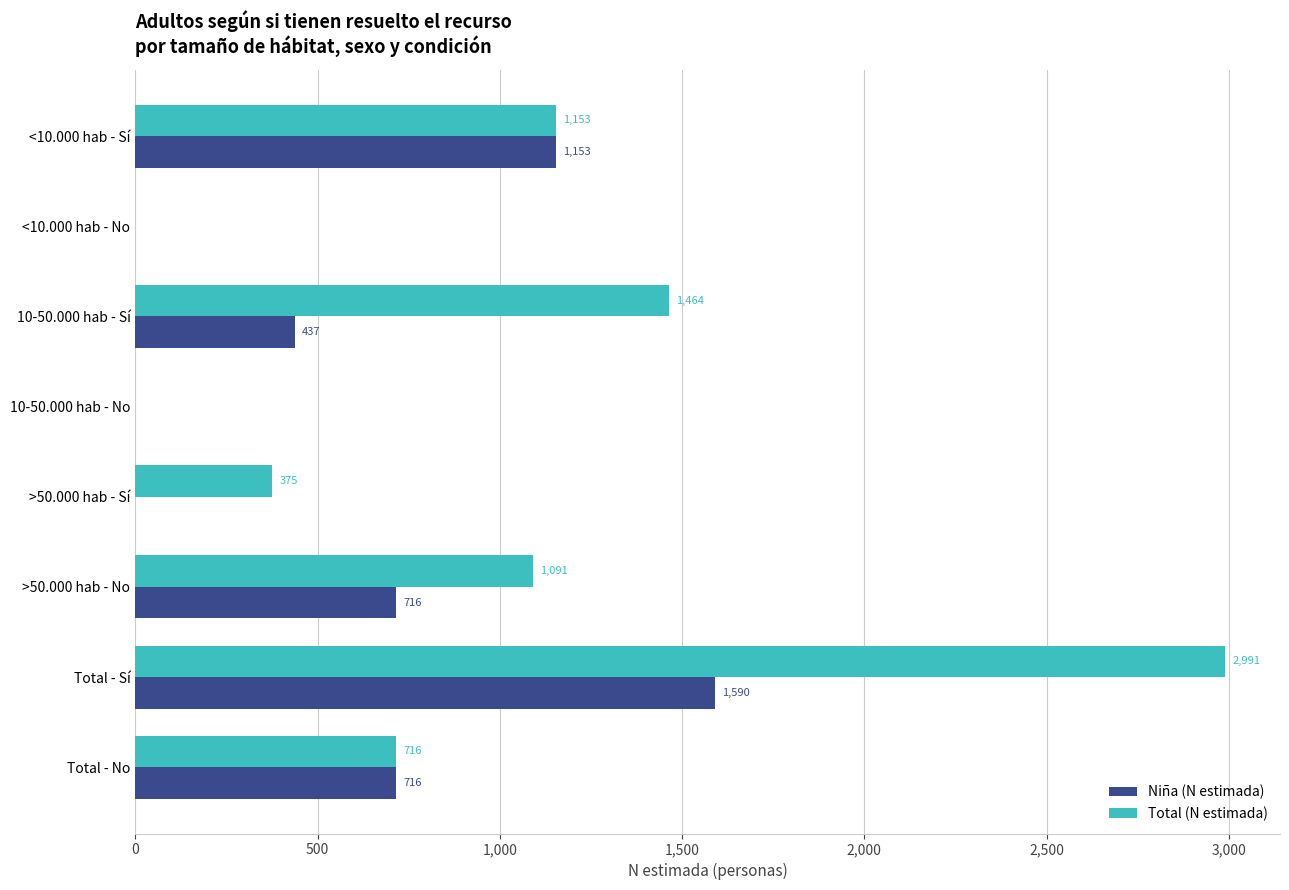

How many Total (N estimada) values are between 375 and 1464?

5